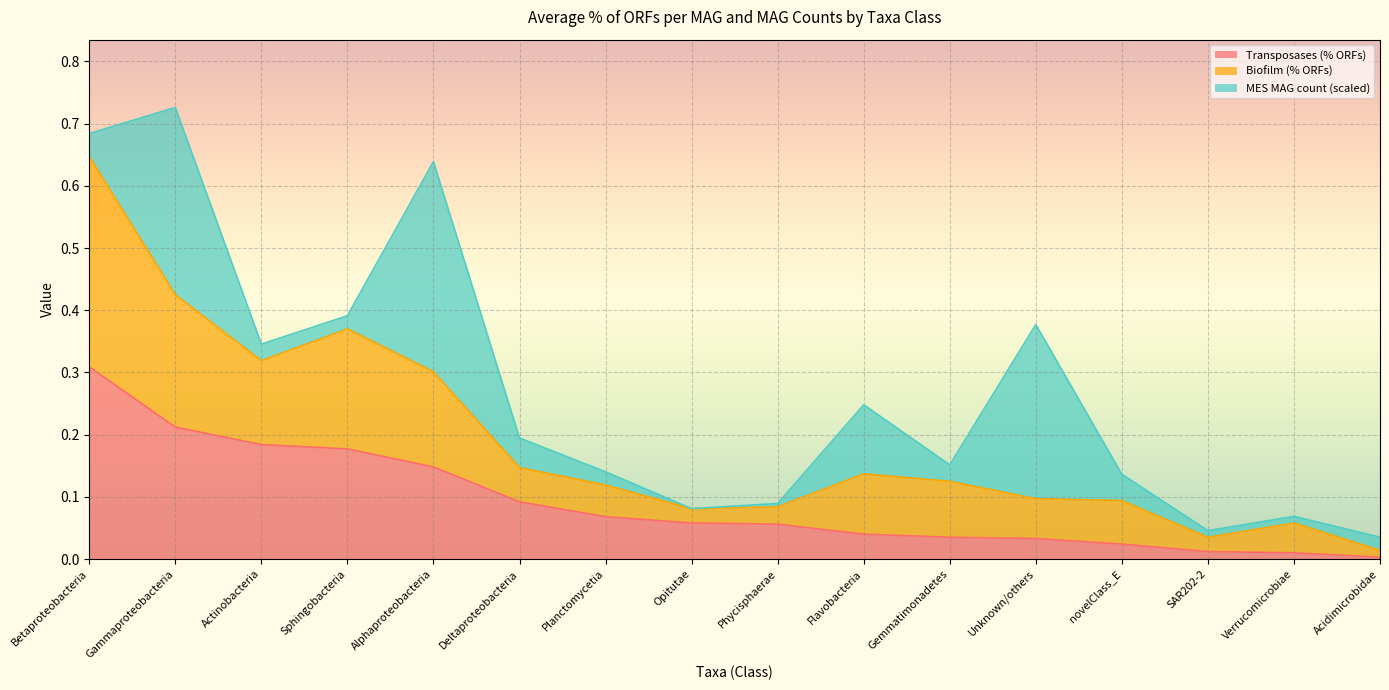

Is it true that Biofilm equals 0.1 at Gemmatimonadetes?

True